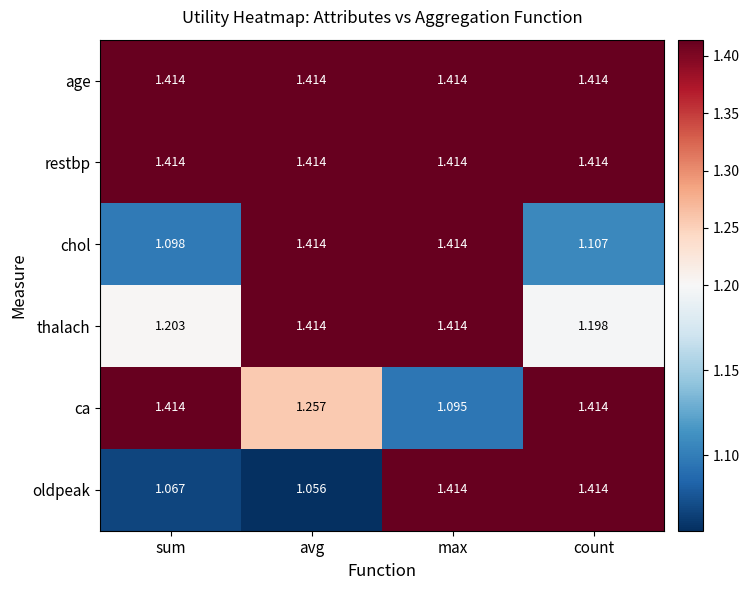

Which series changed the most between sum and count?

oldpeak